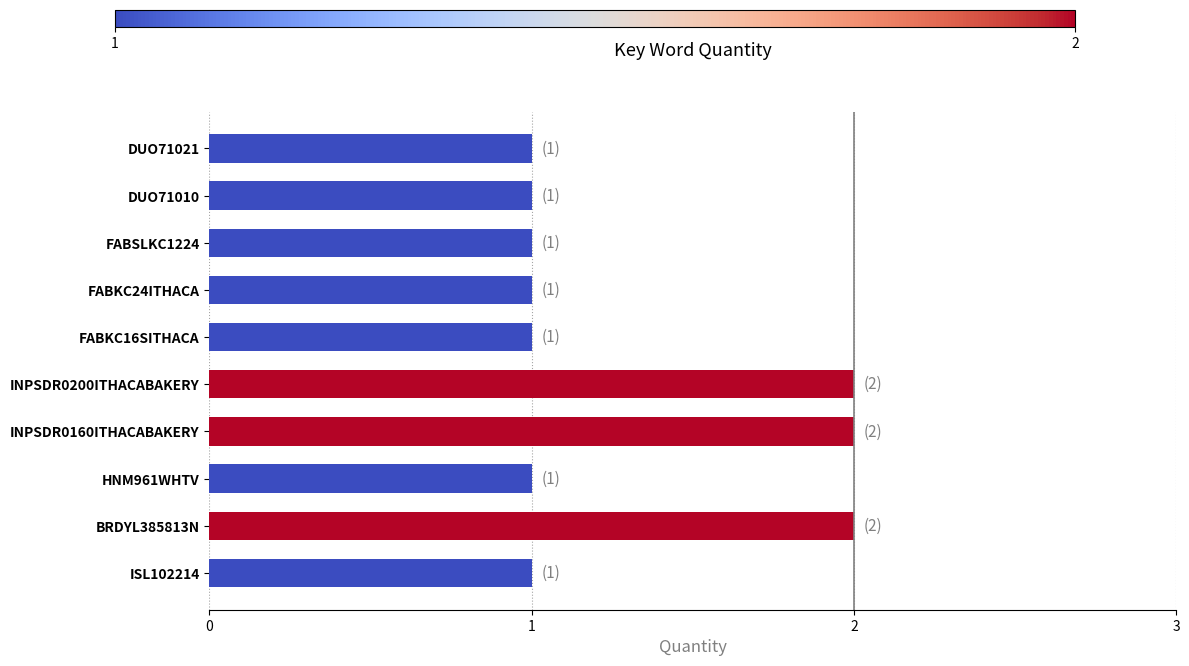

What is the sum of all values?

13